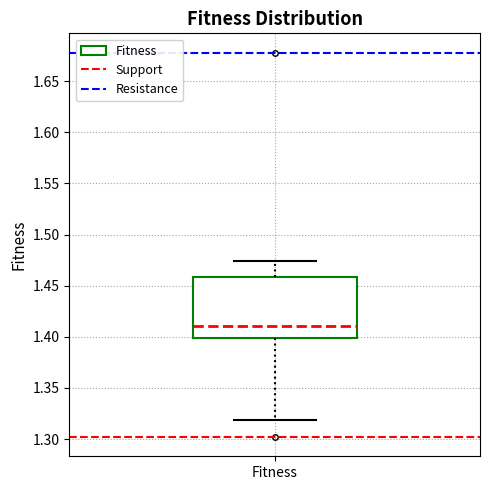

Where does the median line of the box for Fitness sit on the y-axis? The values are not printed on the chart, so give them approximately, as read against the axis.

1.410